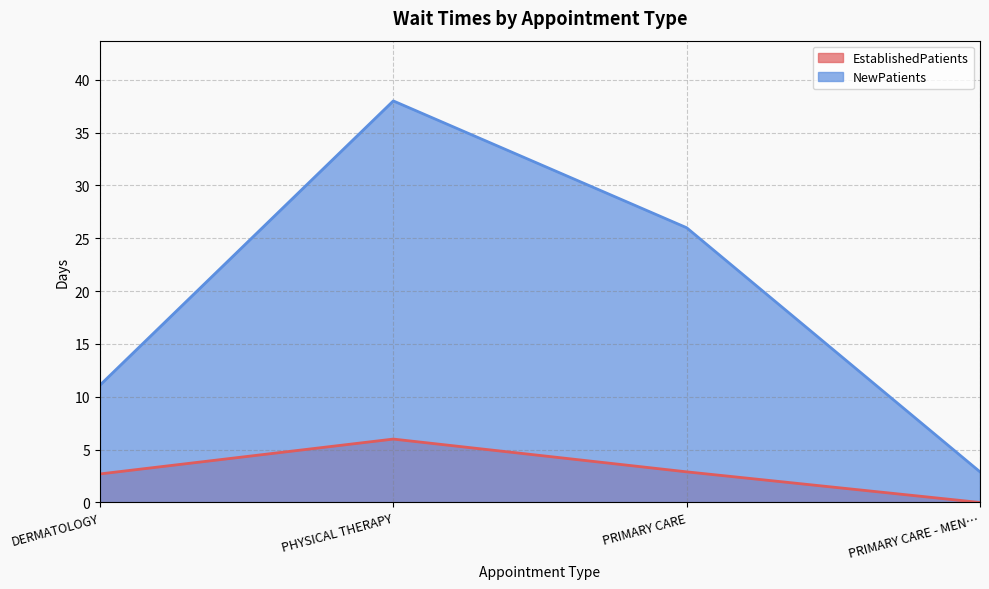

True or false: EstablishedPatients and NewPatients intersect in this chart.

False